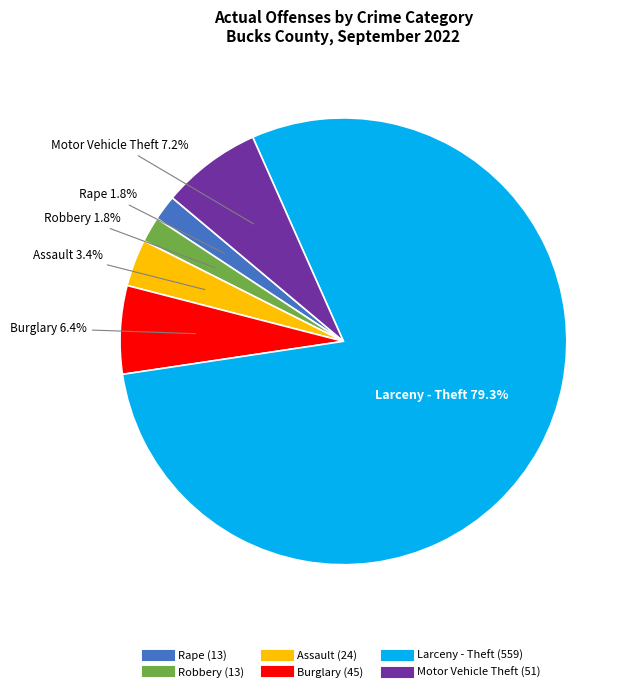

What is the largest slice in the pie chart?

Larceny - Theft